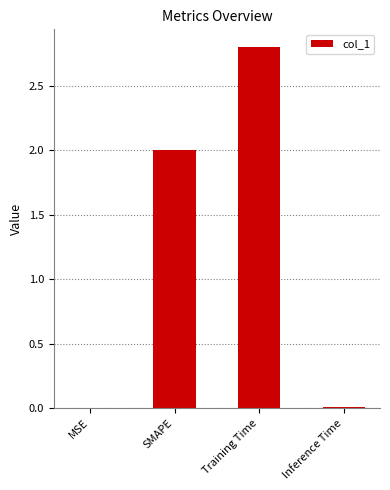

What is the greatest value displayed?

2.8